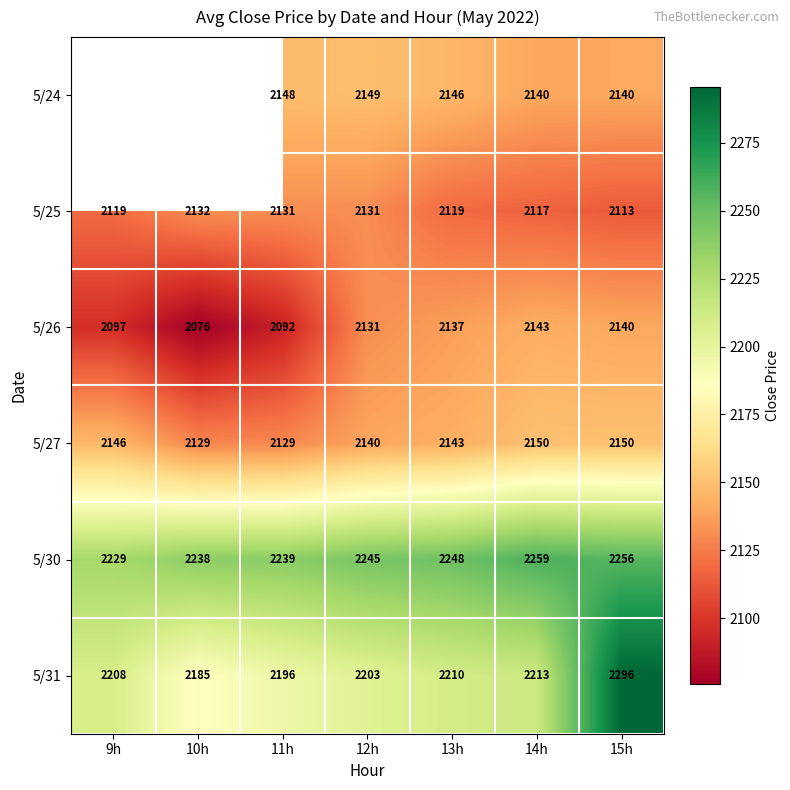

Which series has the largest total across all categories?

5/30